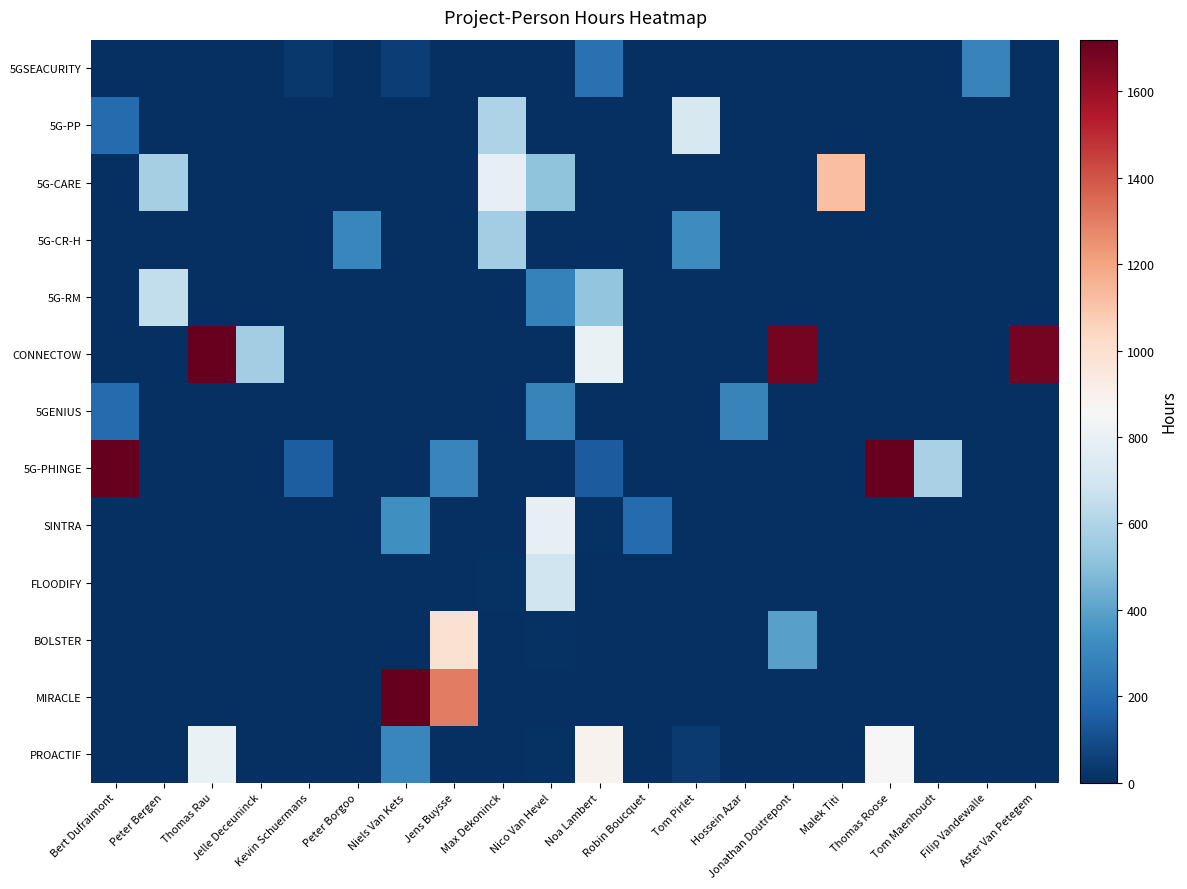

What is the total value across all series at Noa Lambert?

2580.0